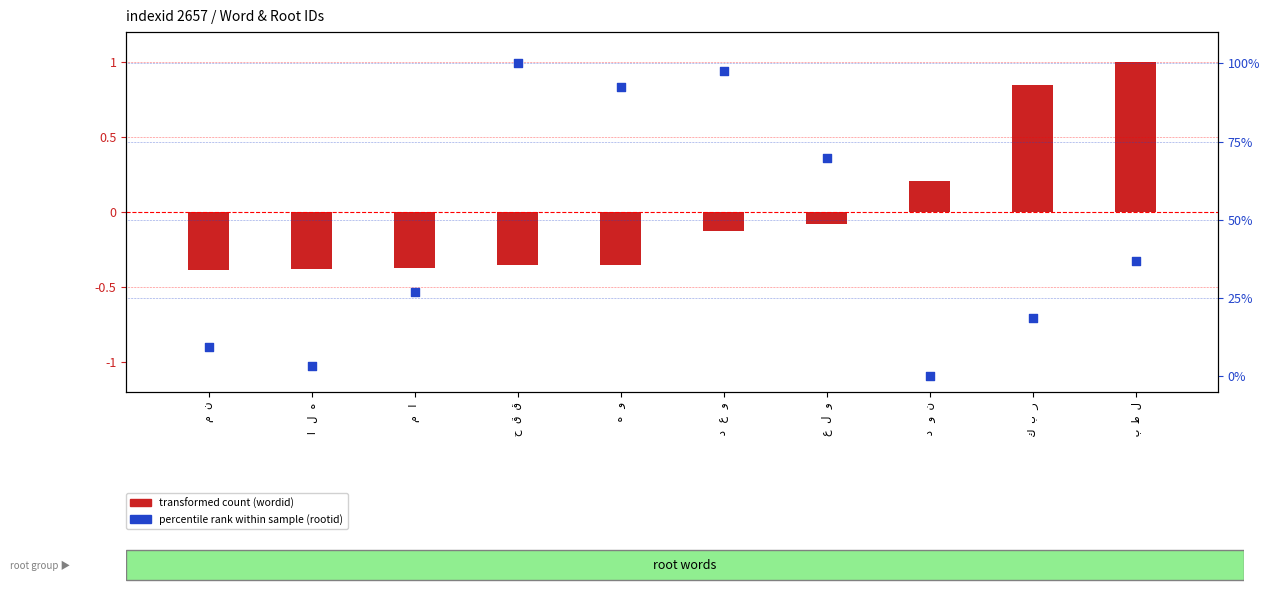

Is the value of transformed count (wordid) at ه و greater than the value of percentile rank within sample (rootid) at ك ب ر?

No